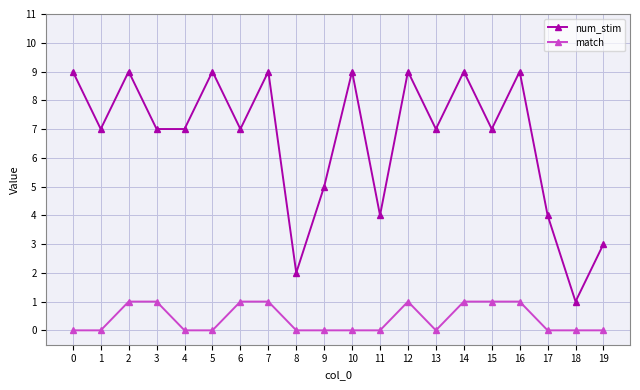

Which series has the largest total across all categories?

num_stim